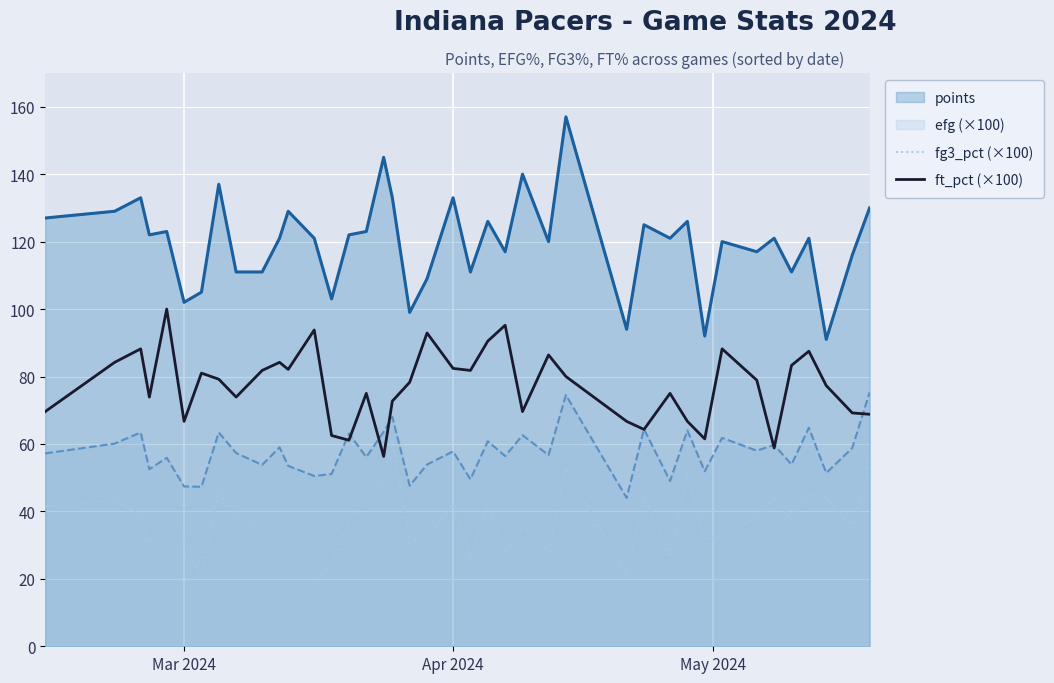

What is the maximum value shown in the chart?

157.0